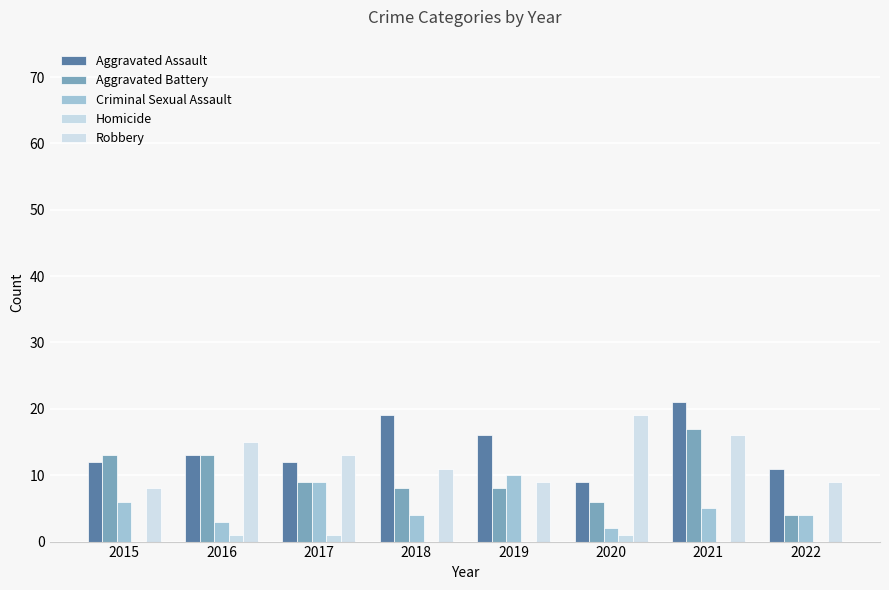

What are all the series names shown in the legend?

Aggravated Assault, Aggravated Battery, Criminal Sexual Assault, Homicide, Robbery